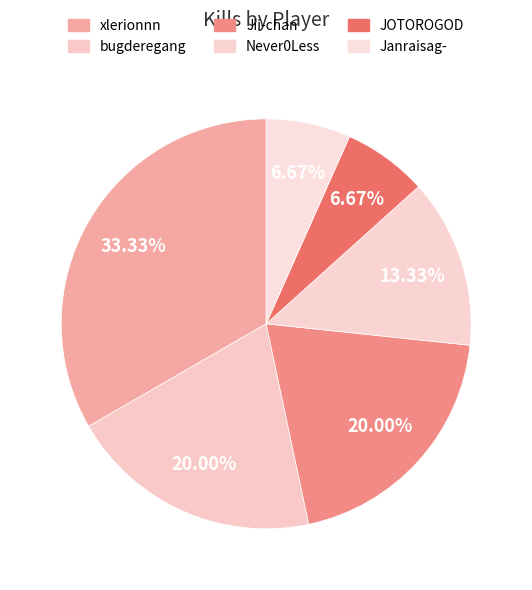

How many slices are in this pie chart?

6